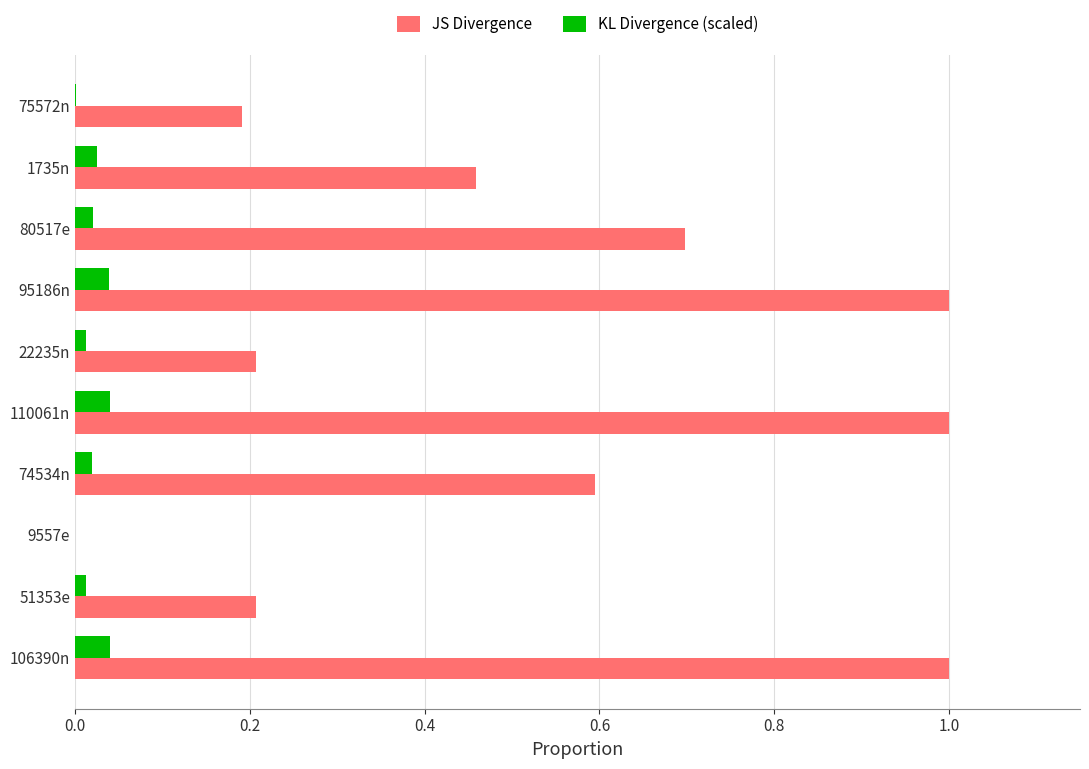

What is the highest value of the JS Divergence series?

1.0